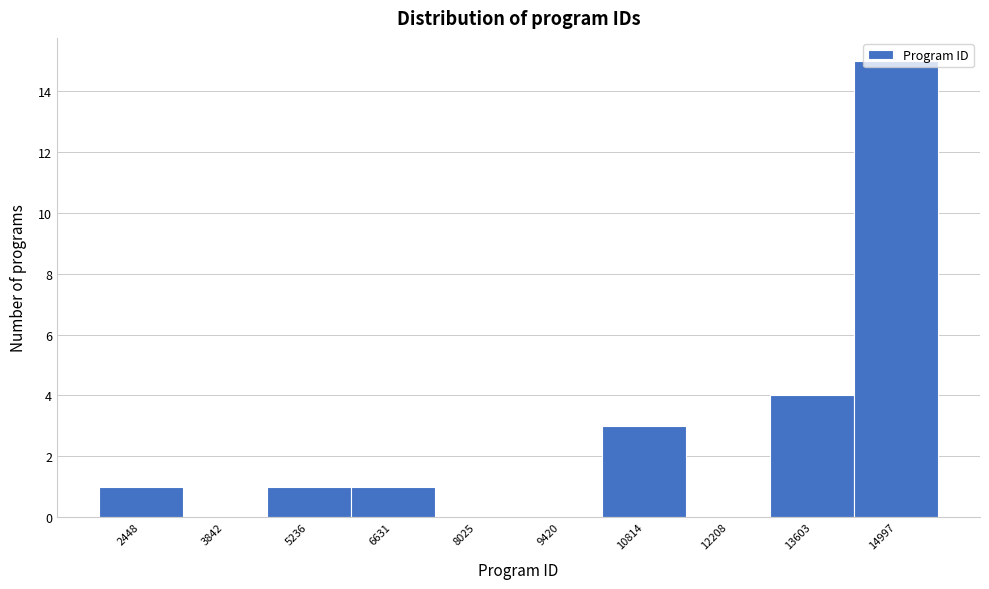

At which category does the chart reach its peak across all series?

14997